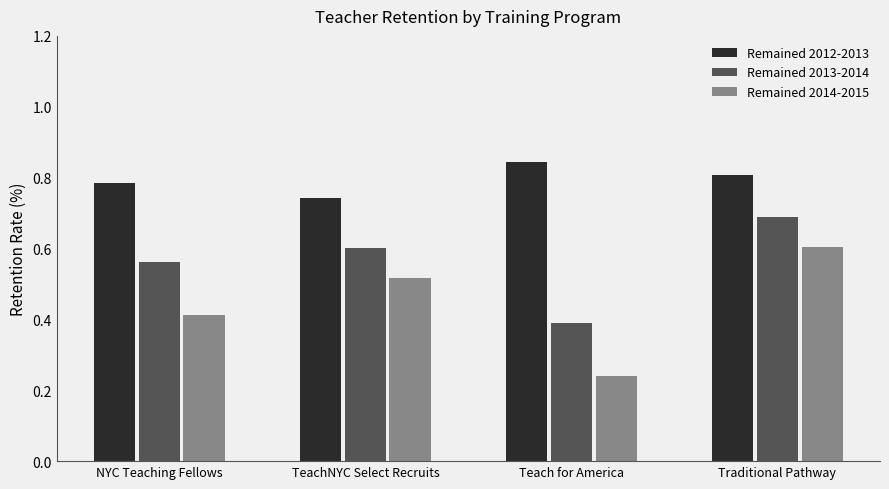

Which series has the widest spread of values?

Remained 2014-2015